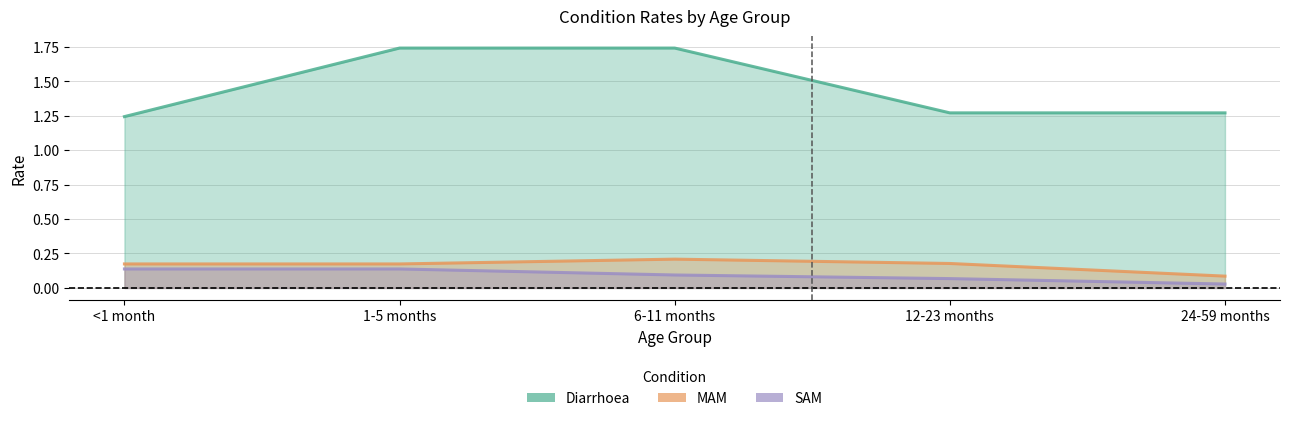

True or false: Diarrhoea and SAM cross at least once.

False